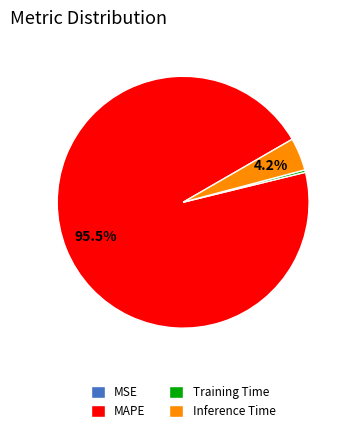

To the nearest percent, what is the average slice percentage?

25%